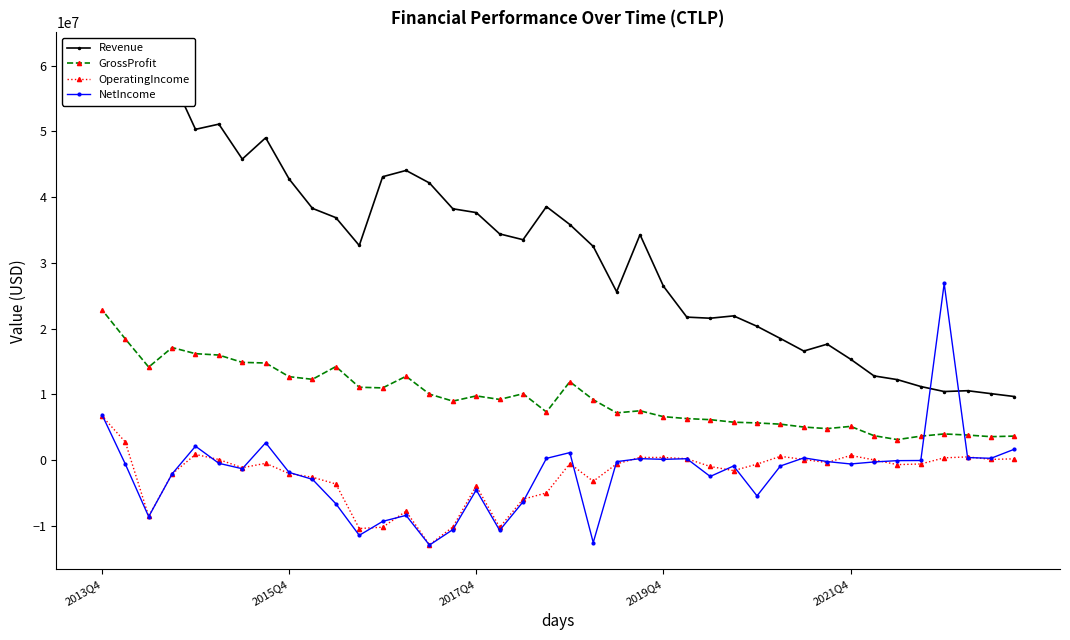

What is the highest value of the NetIncome series?

26866526